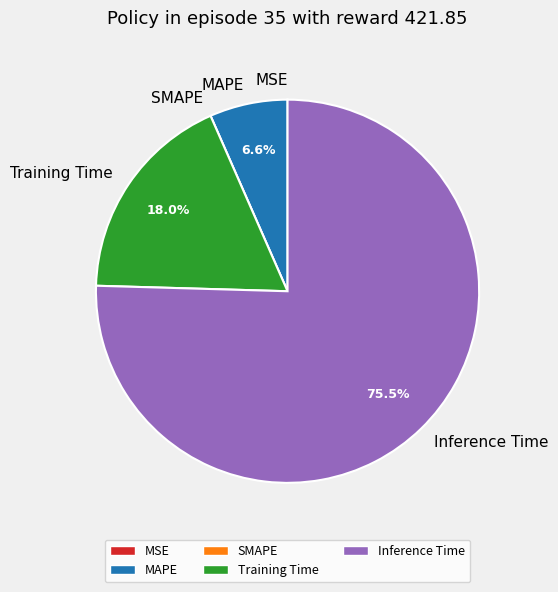

Is the sum of Training Time and MAPE greater than half?

No